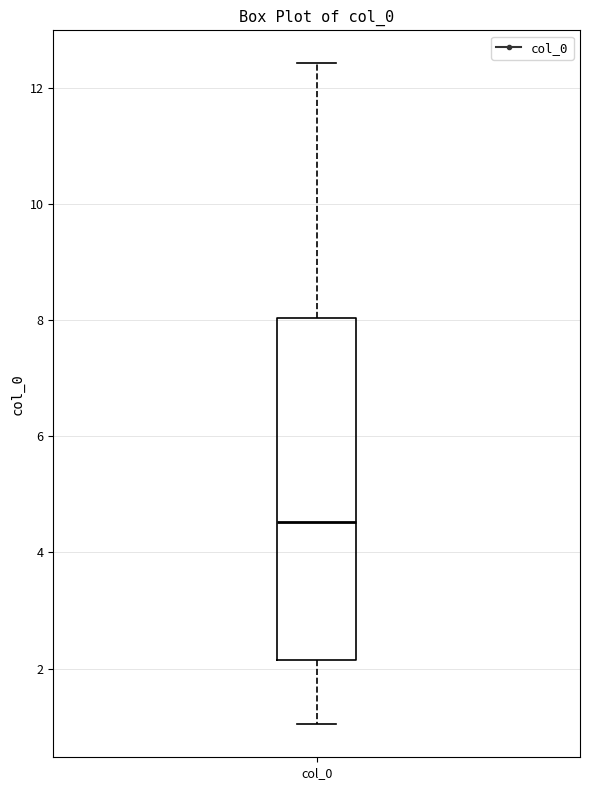

Transcribe this box plot: give where the median line is, the range the box spans, and where the two whiskers end, as read against the y-axis. The values are not printed on the chart, so give them approximately, as read against the axis.

median 4.6, box 2.2 to 8.0, whiskers 1.0 to 12.4